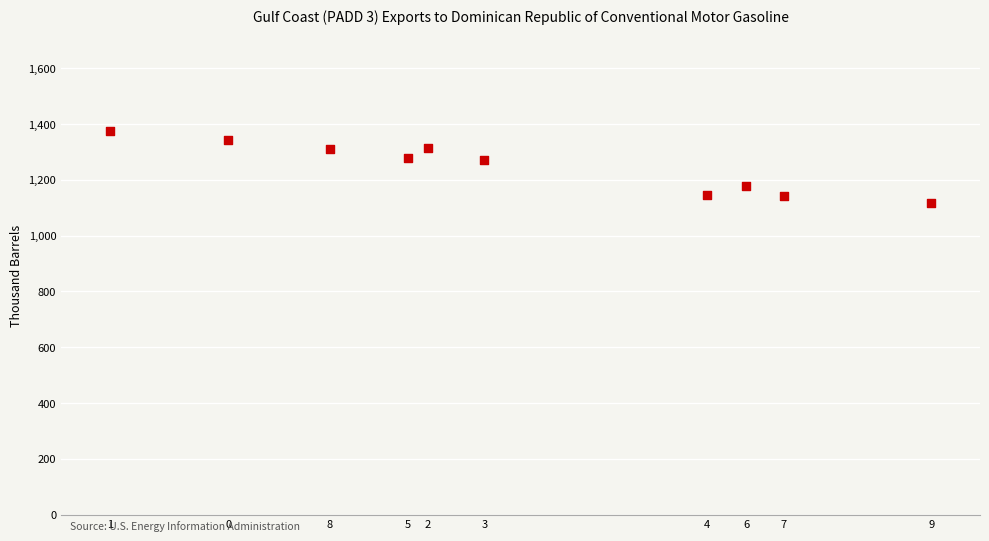

What is the average Y value?

1247.6